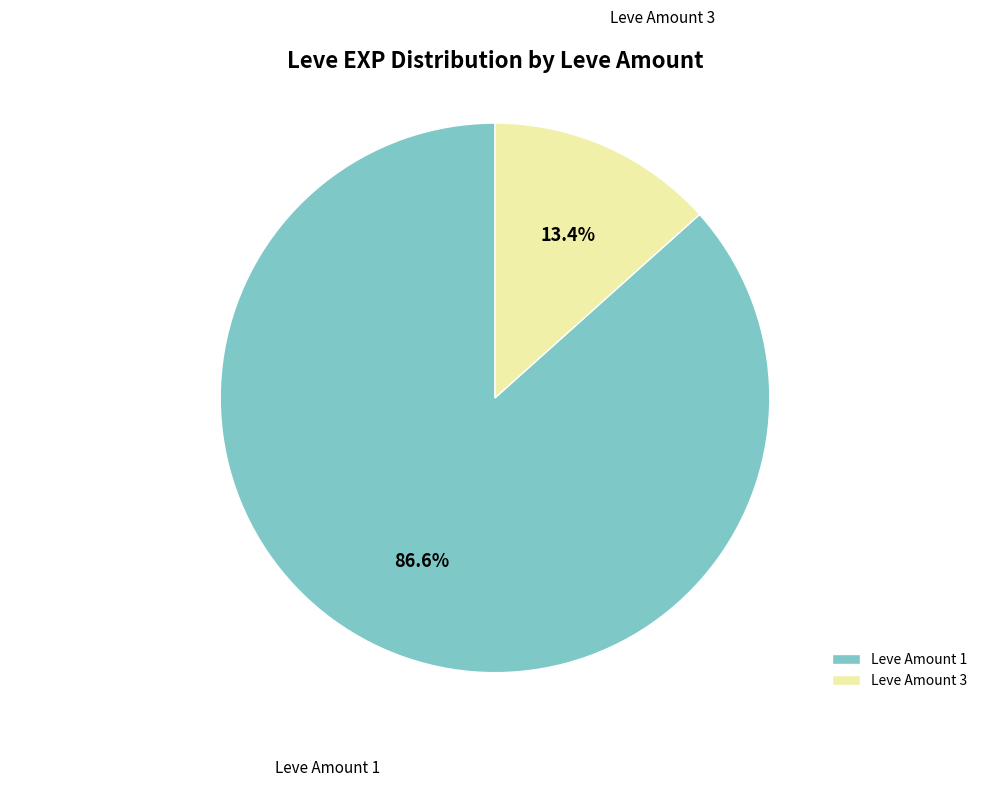

Between Leve Amount 3 and Leve Amount 1, which is larger?

Leve Amount 1